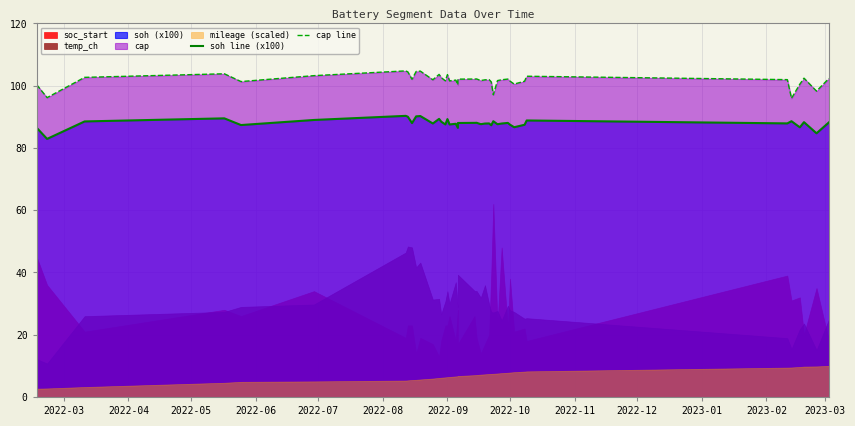

What is the label of the 4th point from the left?

2022-06